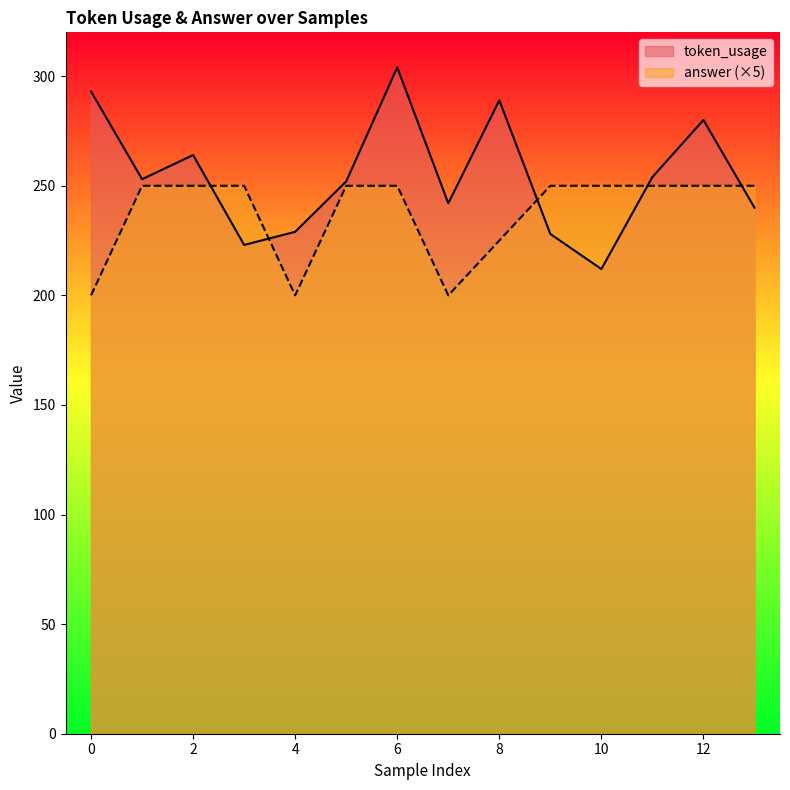

Is it true that answer equals 366 at 13?

False